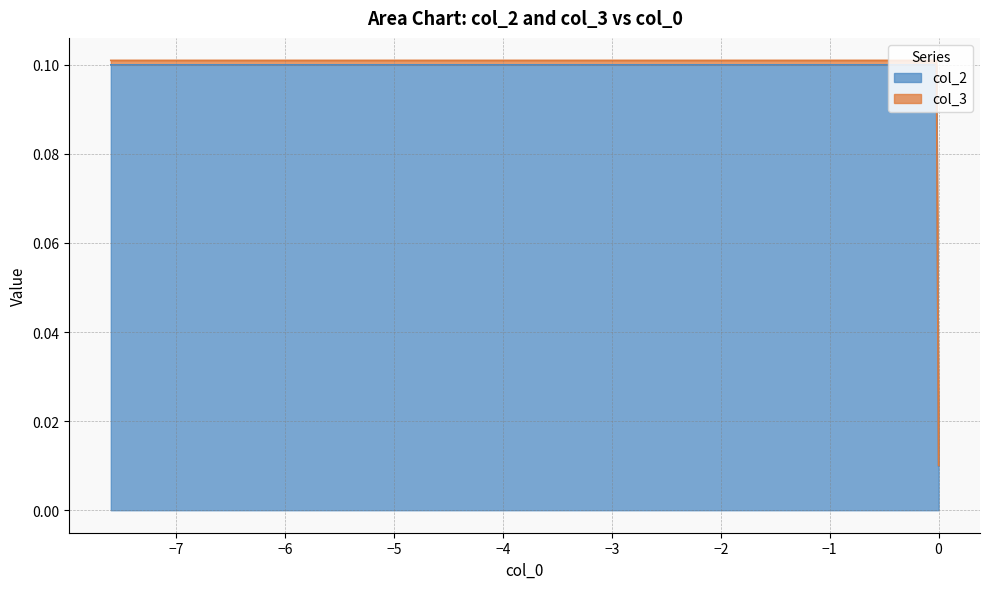

The col_2 series shows 0.1 at −7. True or false?

True